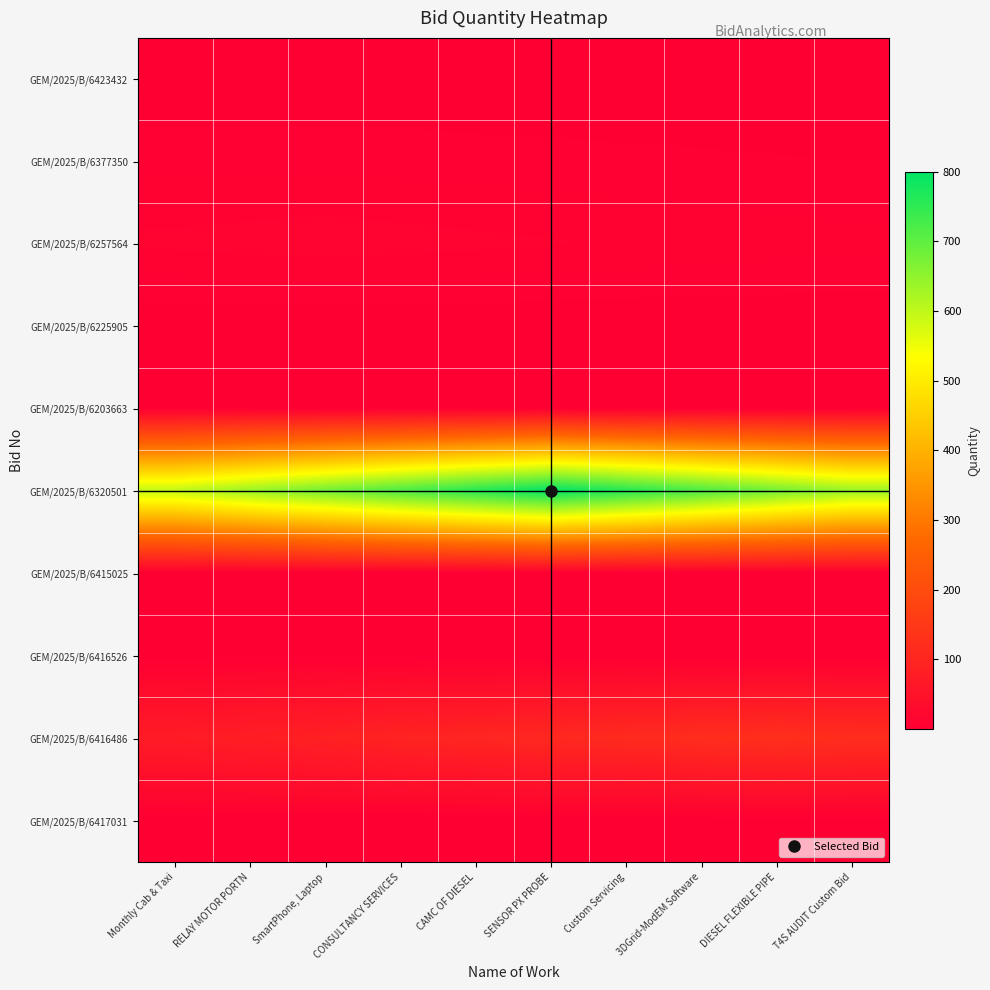

What is the total value across all series at RELAY MOTOR PORTN?

742.8